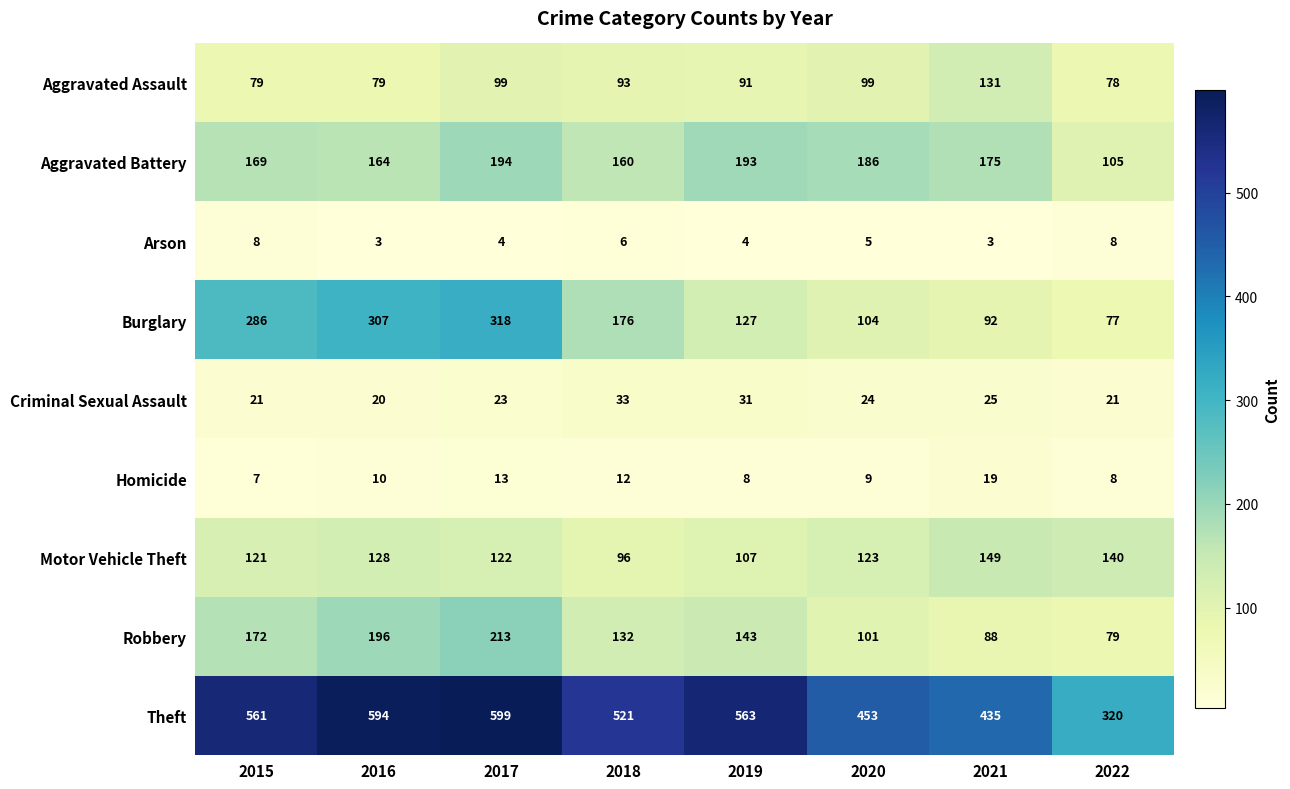

True or false: Criminal Sexual Assault has a value of 11 at 2021.

False